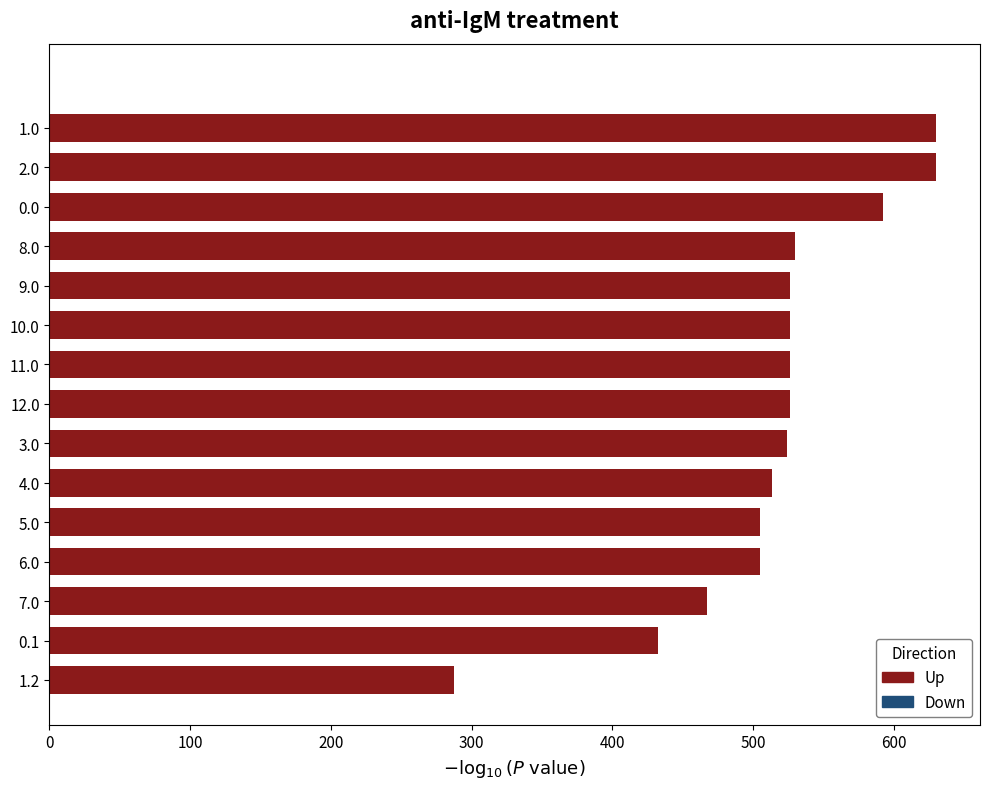

The value at 8.0 is 240.2. True or false?

False